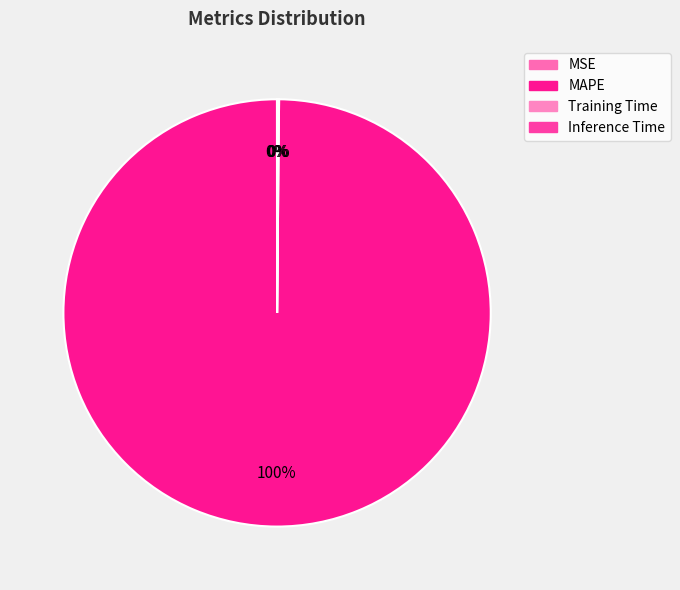

Do Training Time and Inference Time together represent more than half of the pie?

No